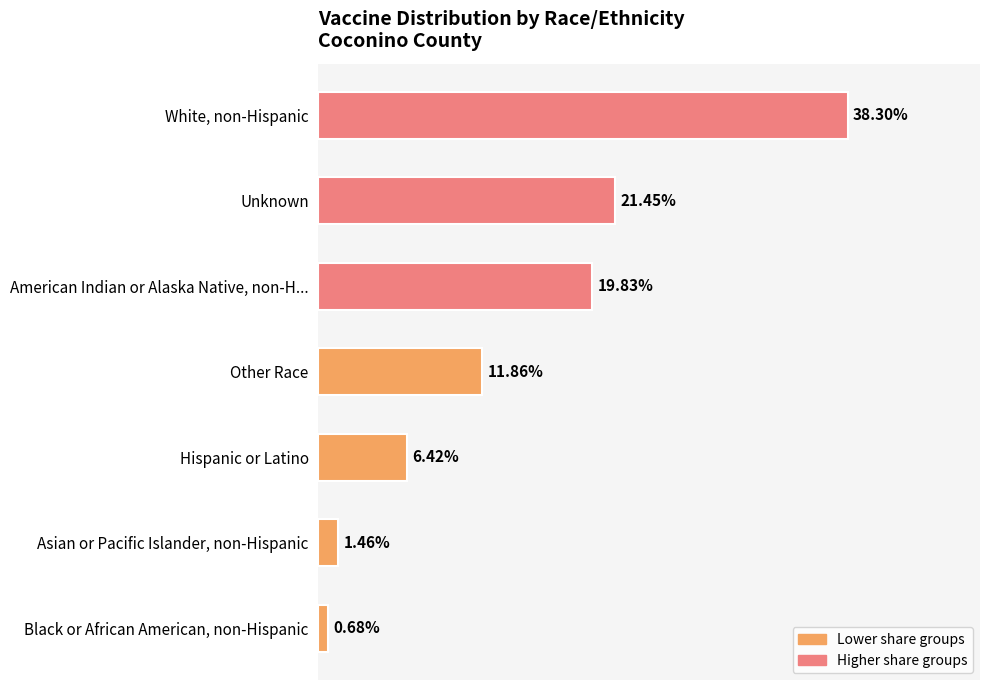

Are the bars grouped side by side (vs. stacked)?

No